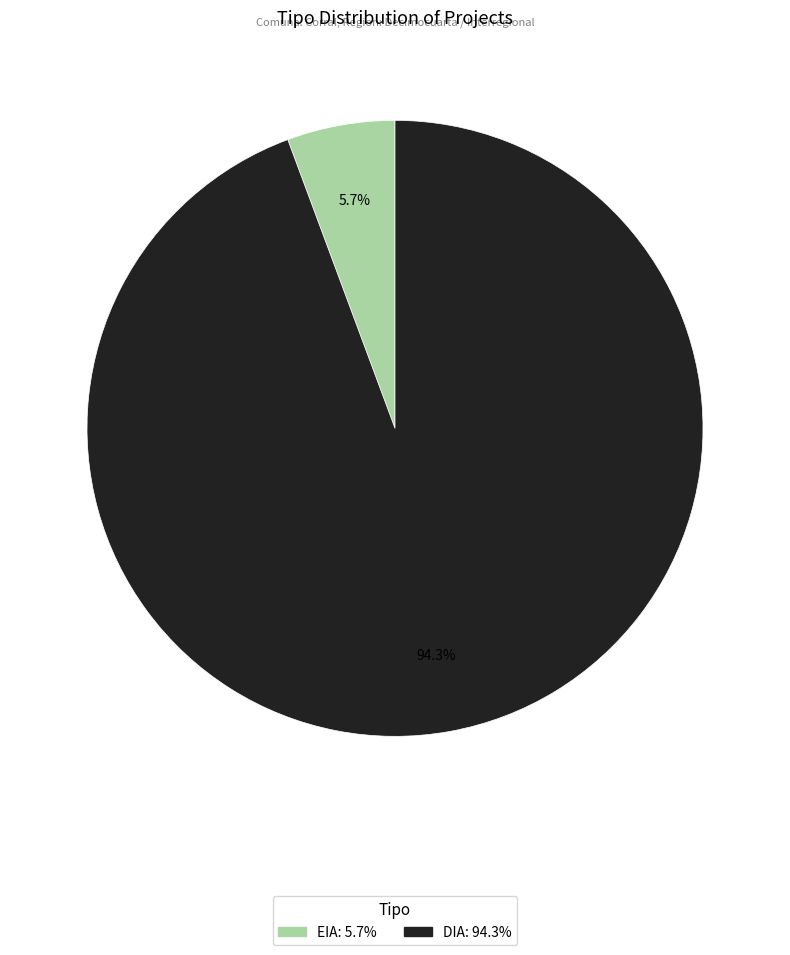

What is the majority slice?

DIA